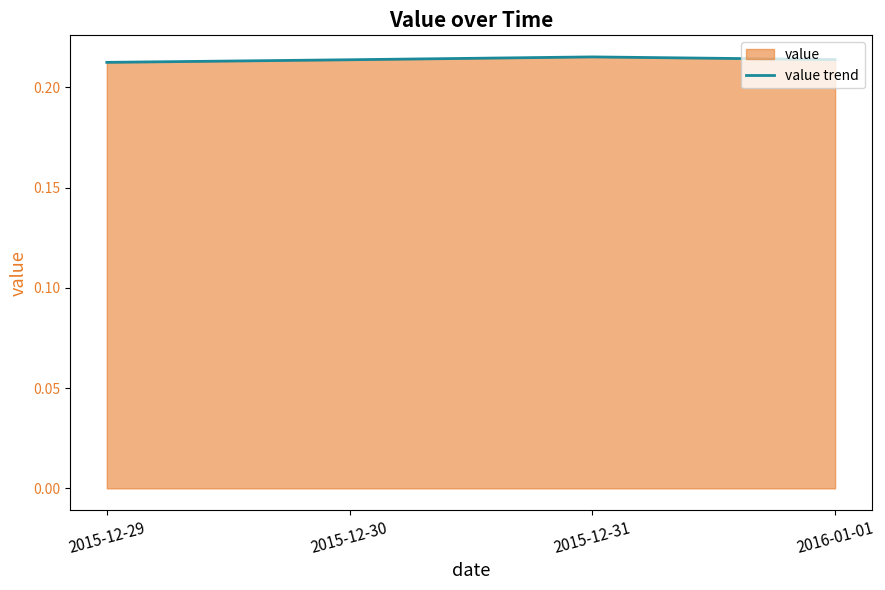

The value at 2015-12-30 is 0.1. True or false?

False